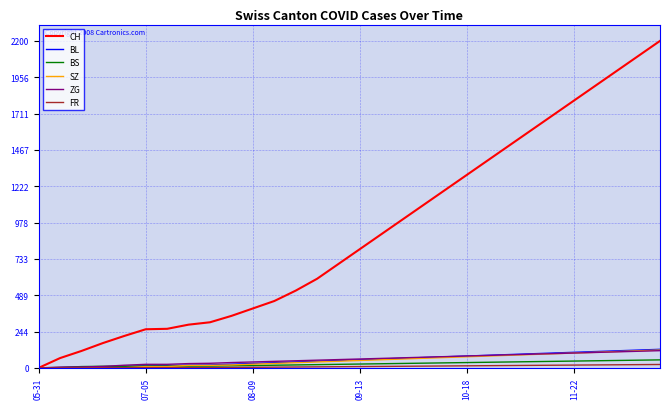

How many distinct data groups are displayed?

6